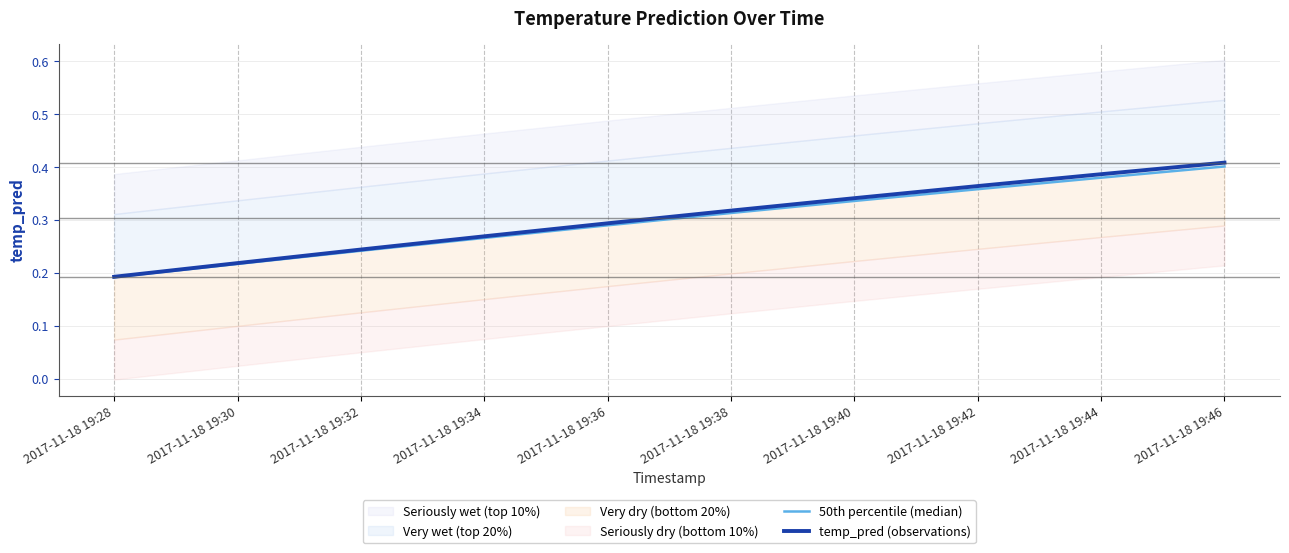

True or false: 50th percentile (median) and temp_pred (observations) cross at least once.

False